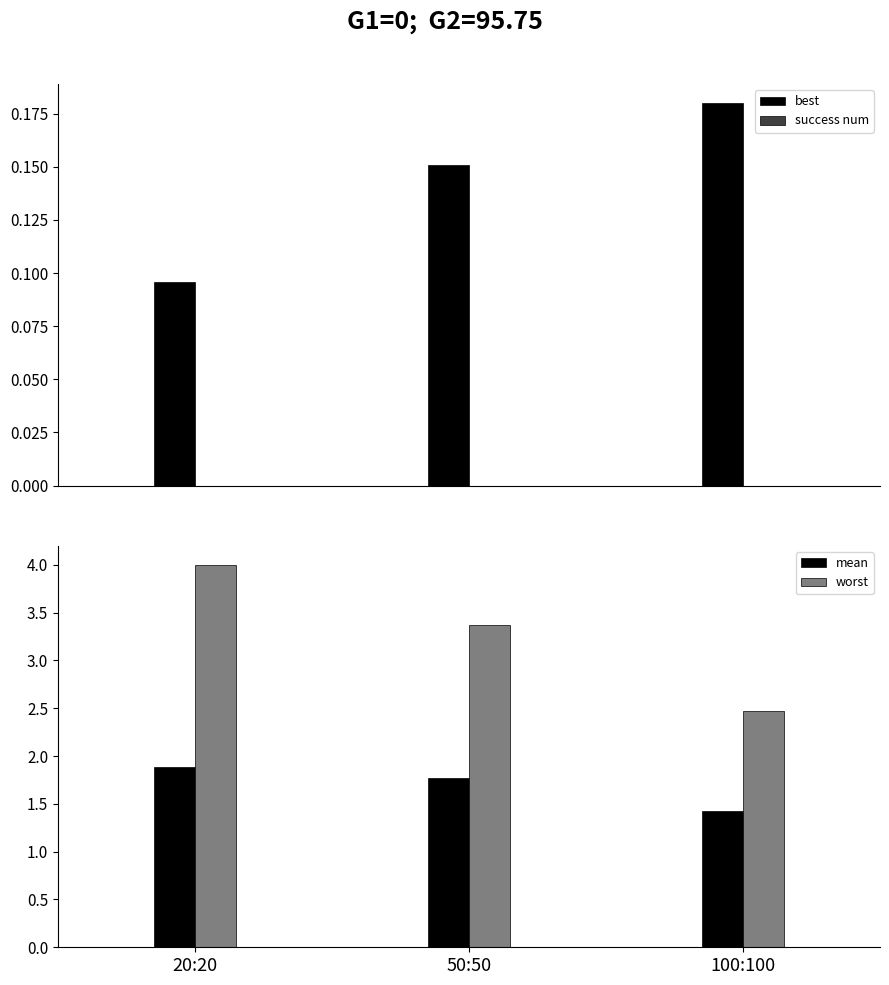

At which label is mean closest to 1?

100:100